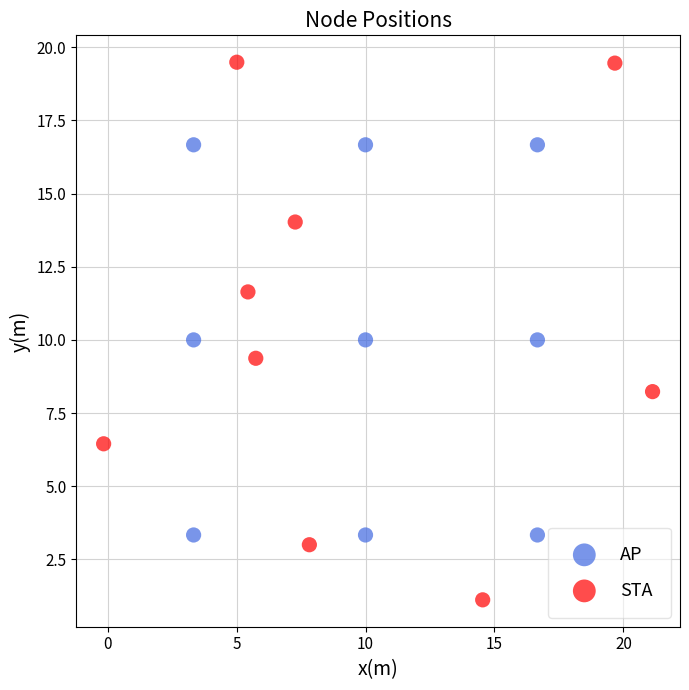

Which series contains the highest Y value?

STA